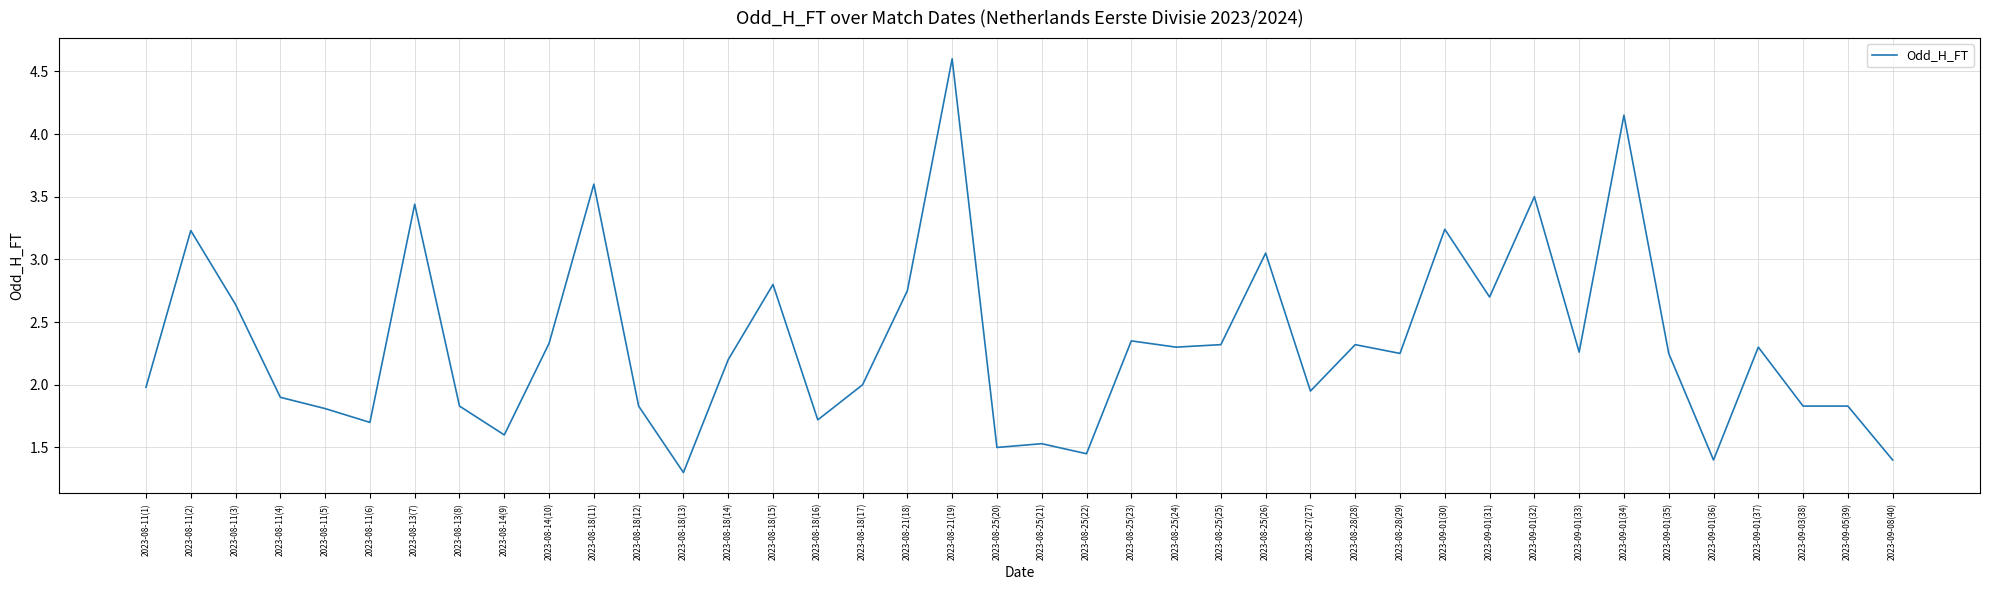

True or false: there are more than 2 points higher than both neighbors.

True